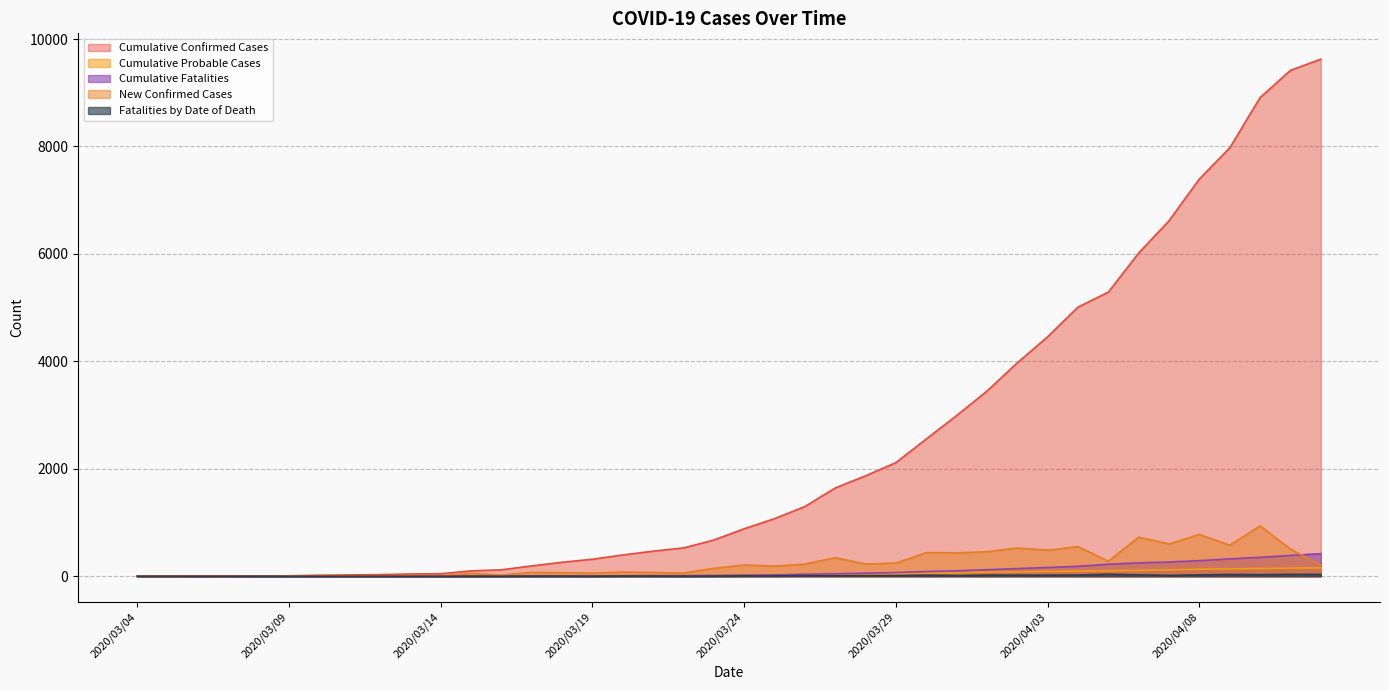

True or false: Cumulative Fatalities and Fatalities by Date of Death intersect in this chart.

False